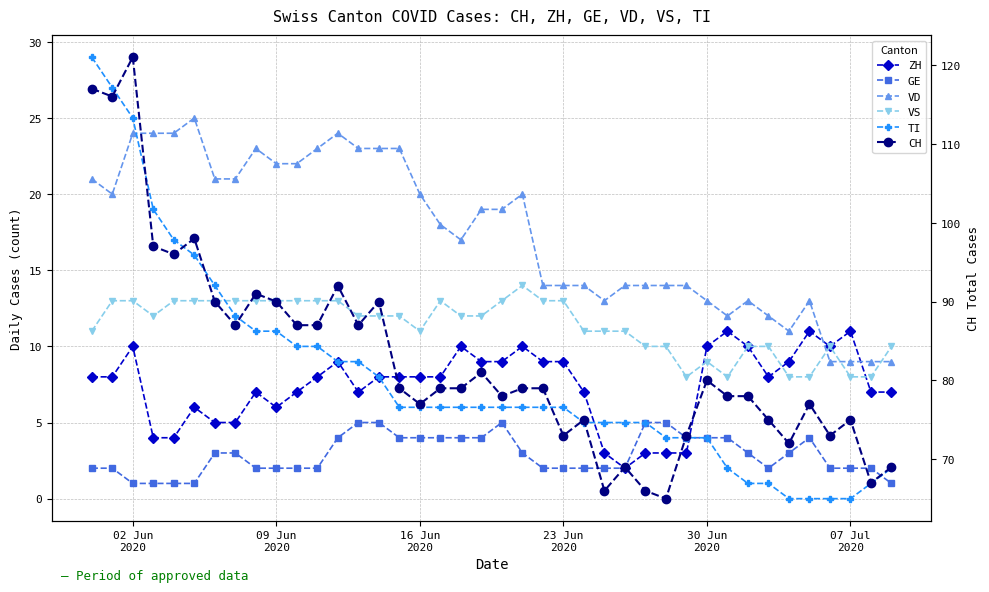

Which series has the largest total across all categories?

CH